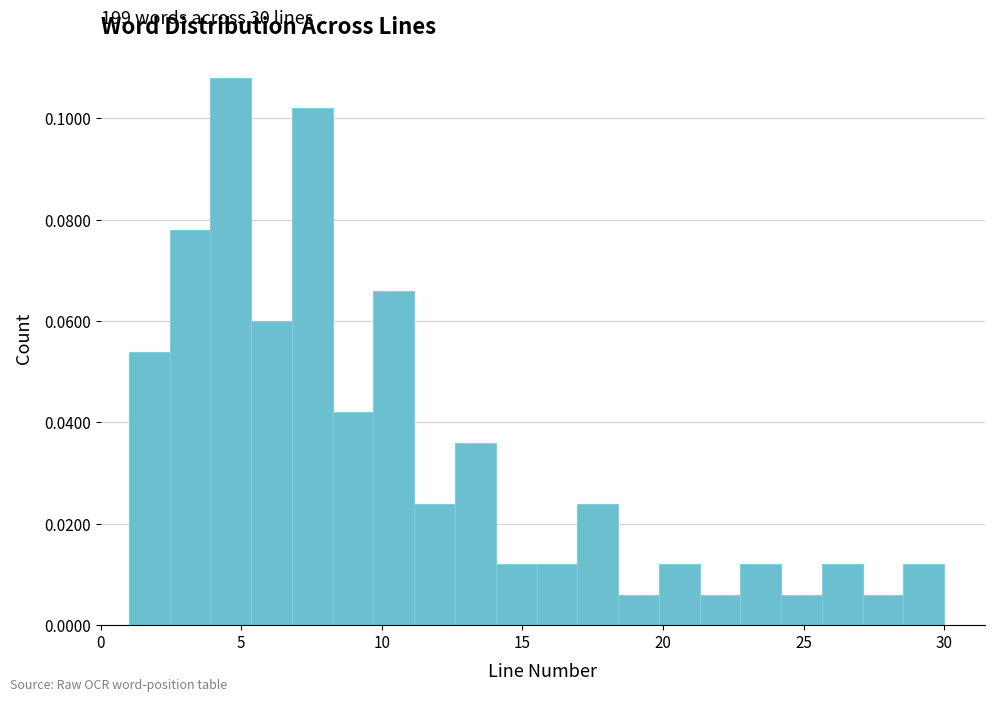

Read against the x-axis, roughly where is the centre of the tallest bar?

4.5